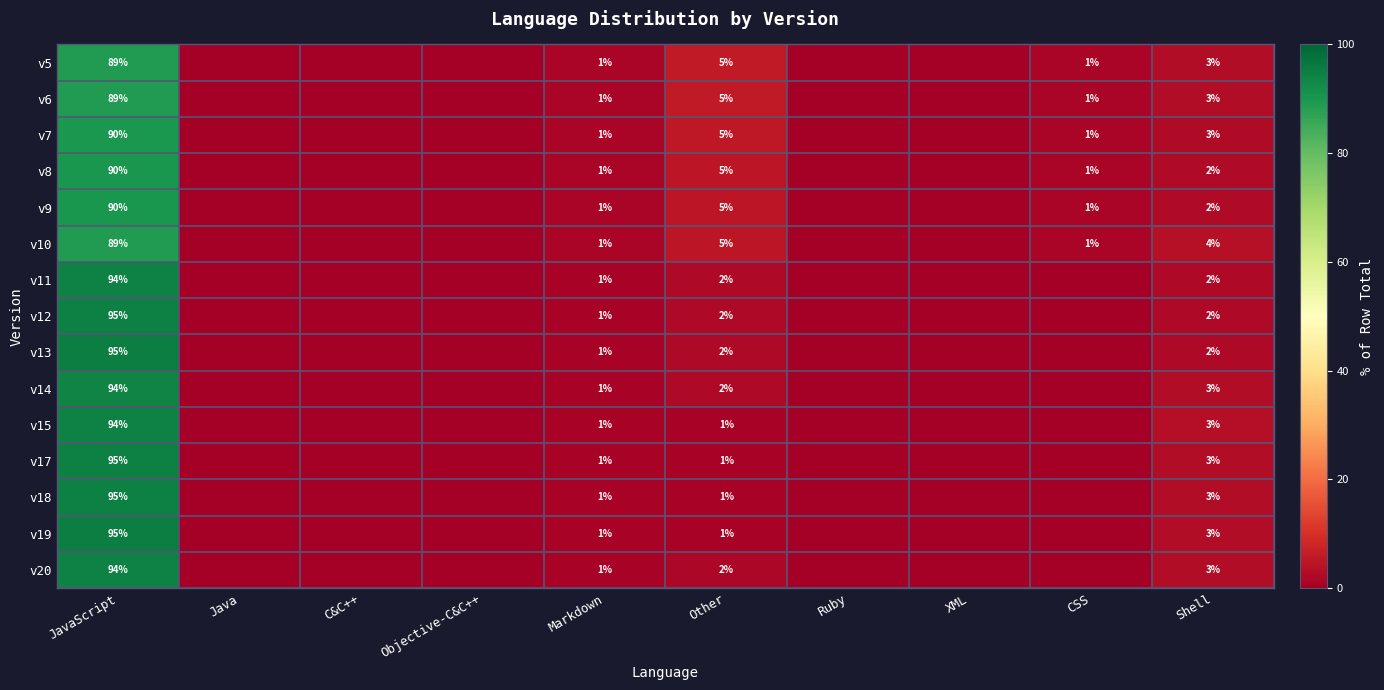

The v7 series shows 62.3 at JavaScript. True or false?

False